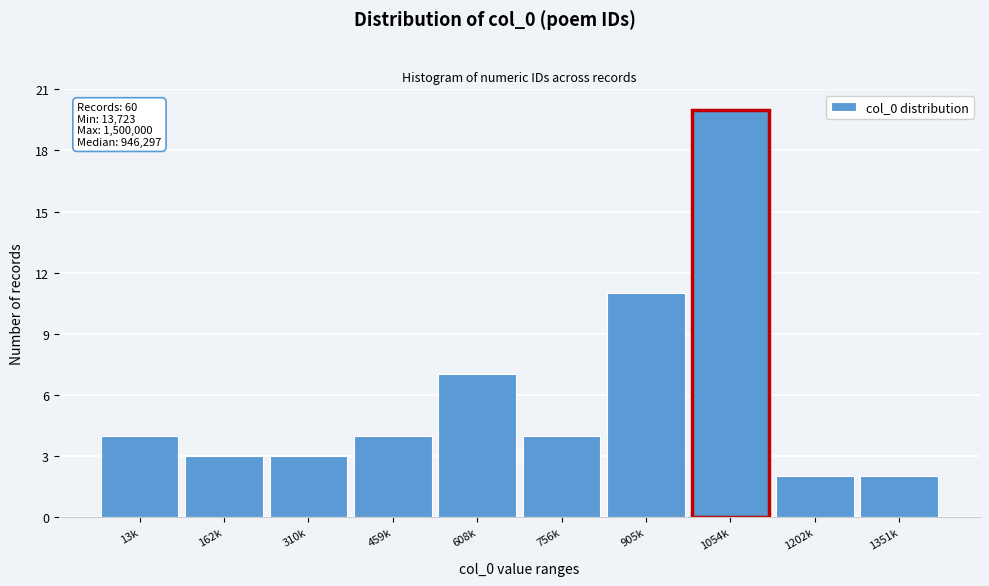

Reading left to right, transcribe all the data shown in this chart.

4	3	3	4	7	4	11	20	2	2